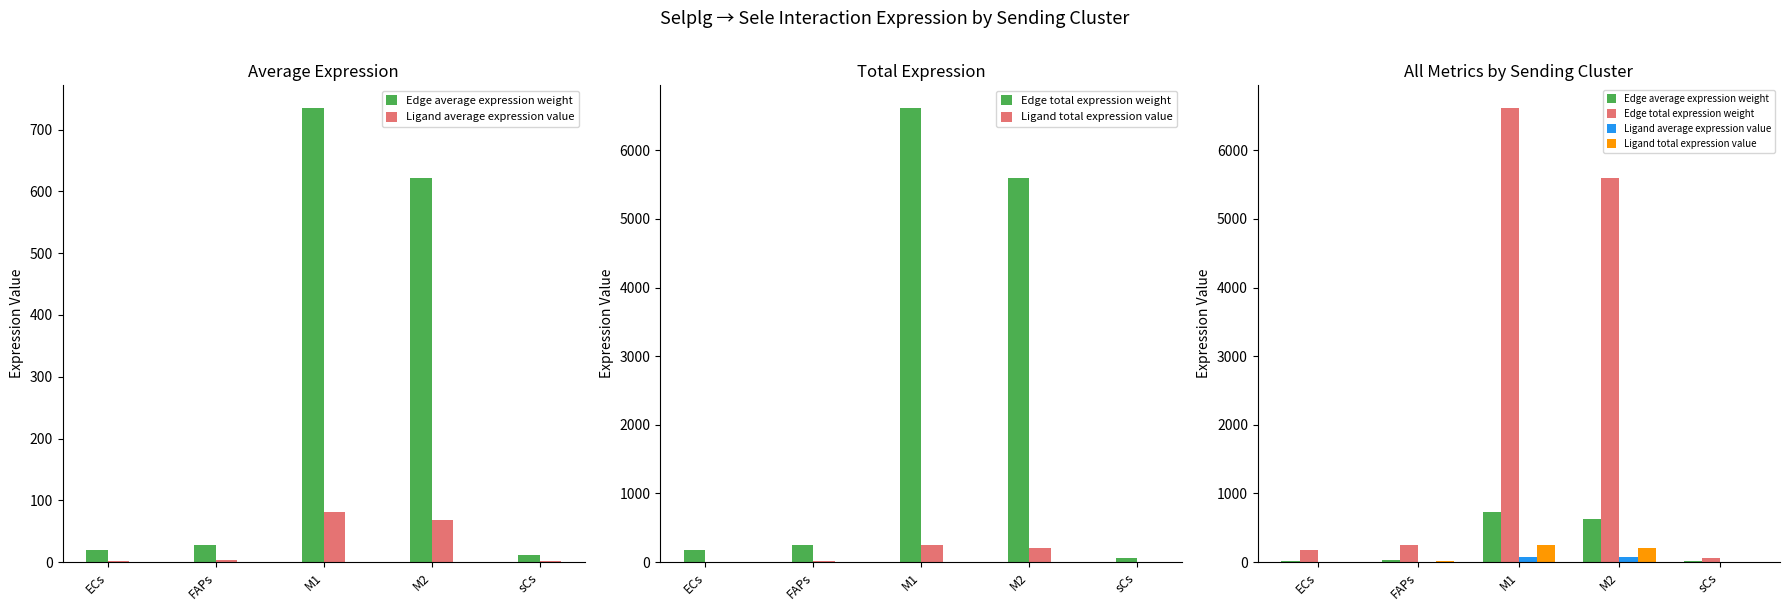

Rank the categories by Edge average expression weight value from highest to lowest.

M1, M2, FAPs, ECs, sCs